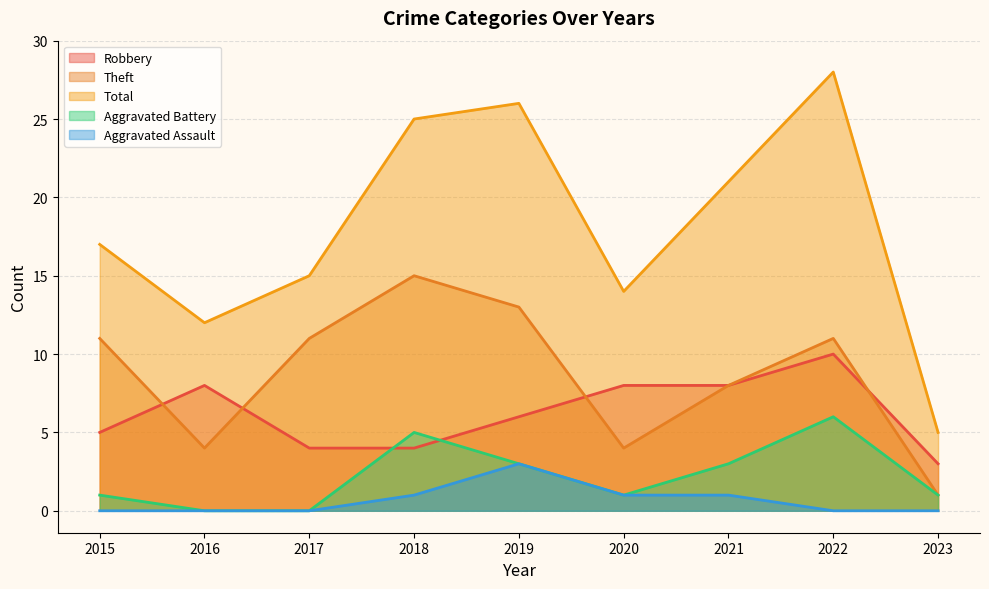

How many lines are shown in the chart?

5